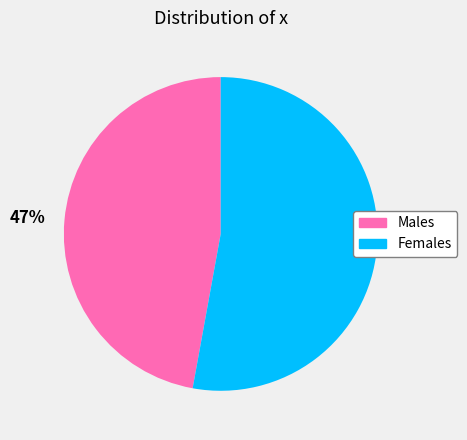

Which category has the biggest portion of the pie?

53%